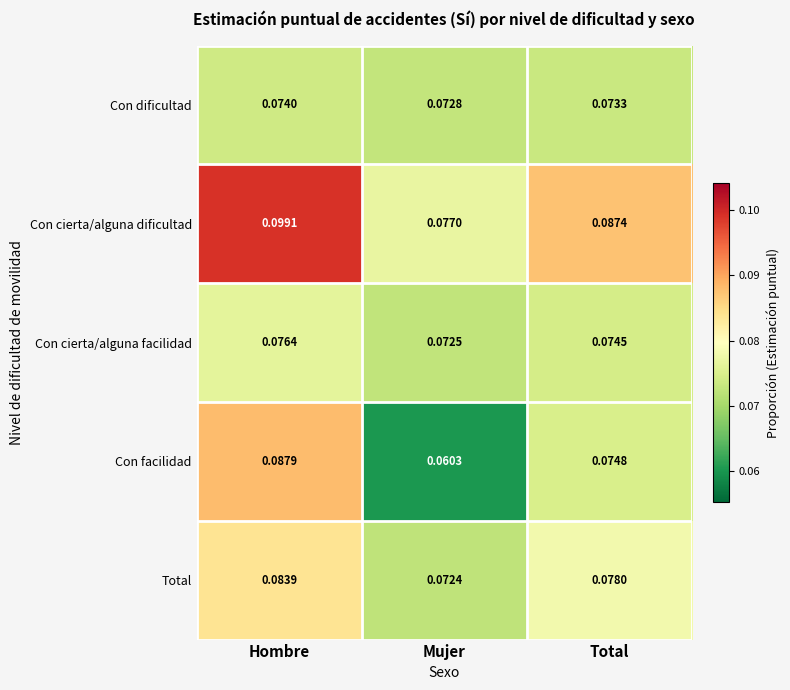

Which series changed the most between Hombre and Total?

Con facilidad